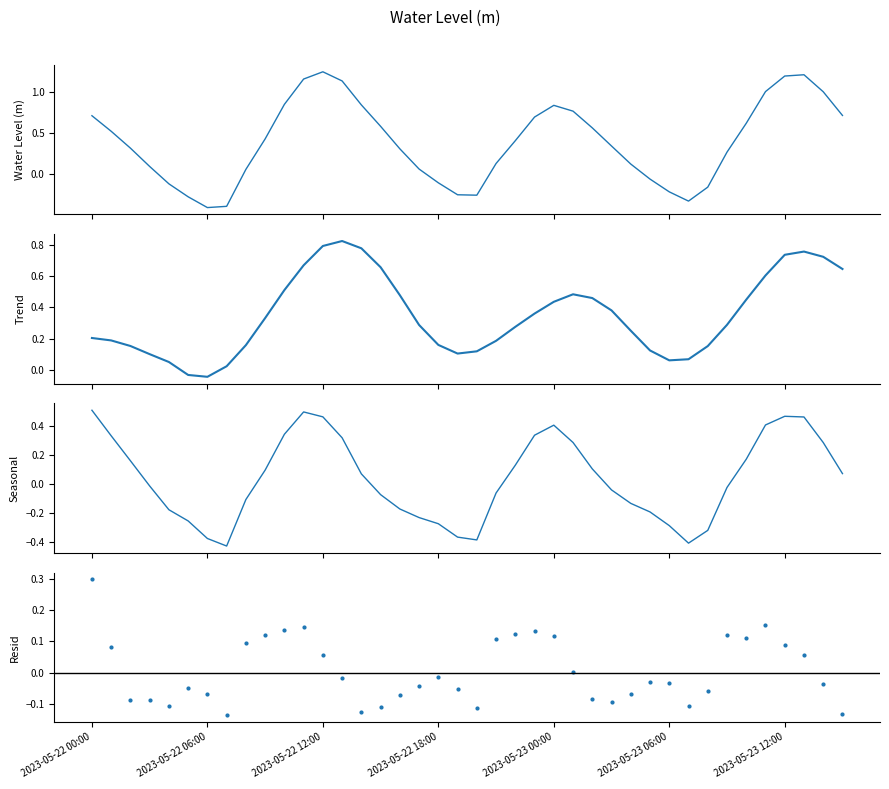

How many categories are shown in the chart?

40